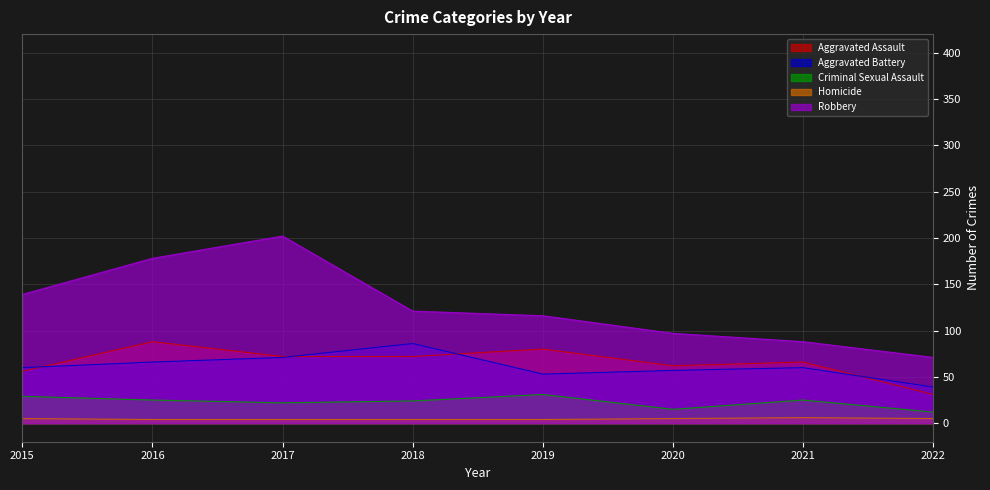

At which category does the chart reach its minimum across all series?

2016